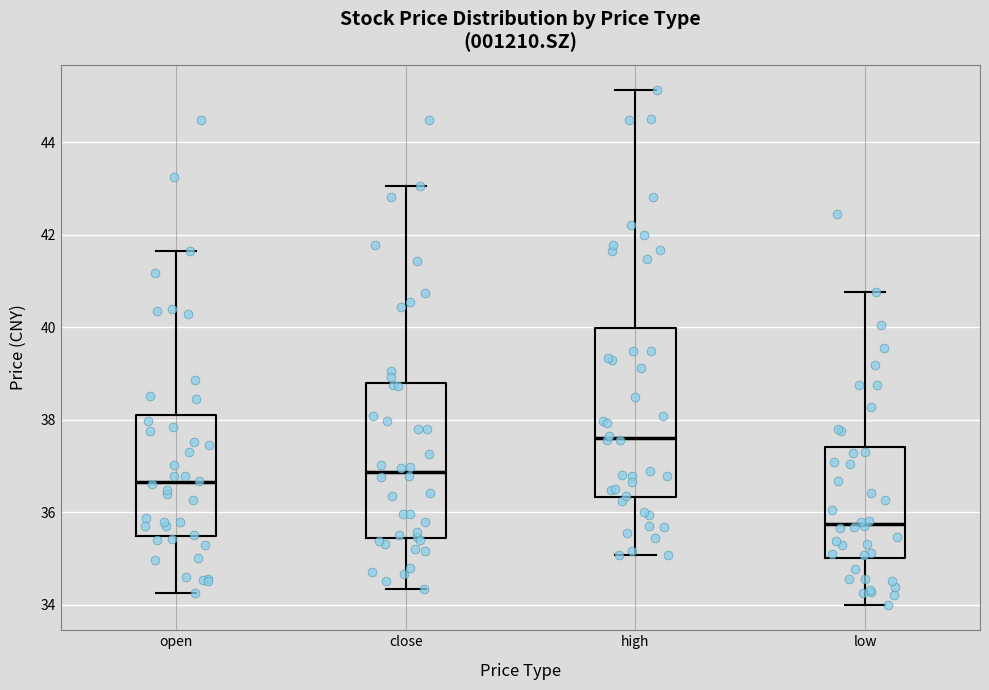

Reading left to right, read every box against the y-axis: the position of its median line, the range the box covers, and the ends of its whiskers. The values are not printed on the chart, so give them approximately, as read against the axis.

open: median 36.6, box 35.4 to 38.0, whiskers 34.2 to 41.6
close: median 36.8, box 35.4 to 38.8, whiskers 34.4 to 43.0
high: median 37.6, box 36.4 to 40.0, whiskers 35.0 to 45.2
low: median 35.8, box 35.0 to 37.4, whiskers 34.0 to 40.8